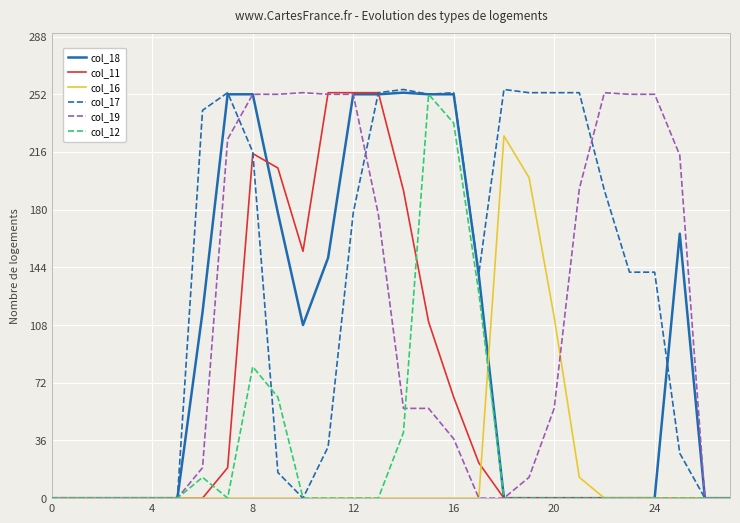

Which series has the largest total across all categories?

col_17